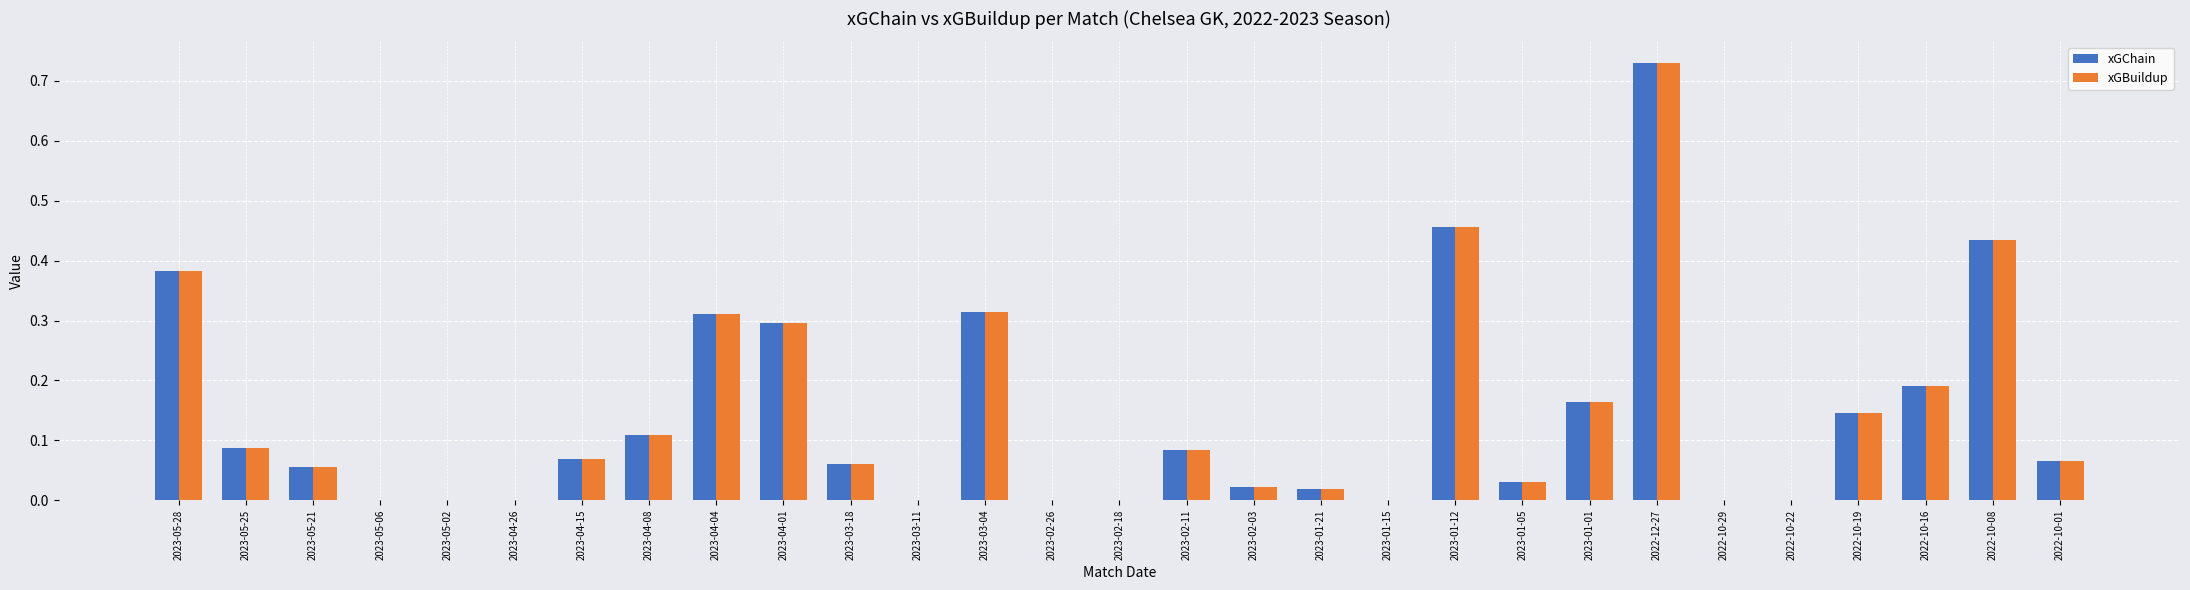

Are the bars grouped side by side (vs. stacked)?

Yes